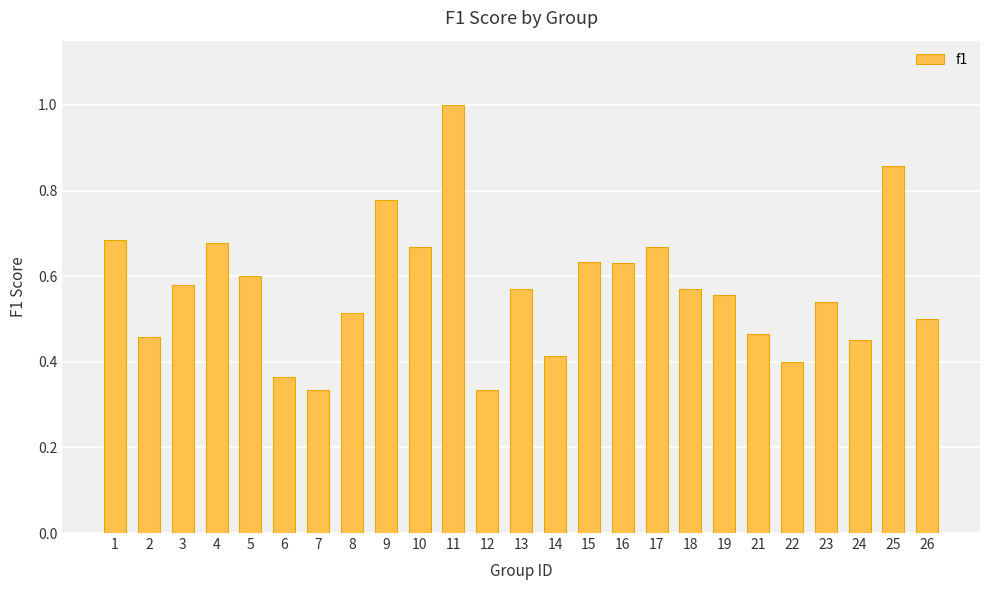

What is the change in value from 1 to 19?

-0.1